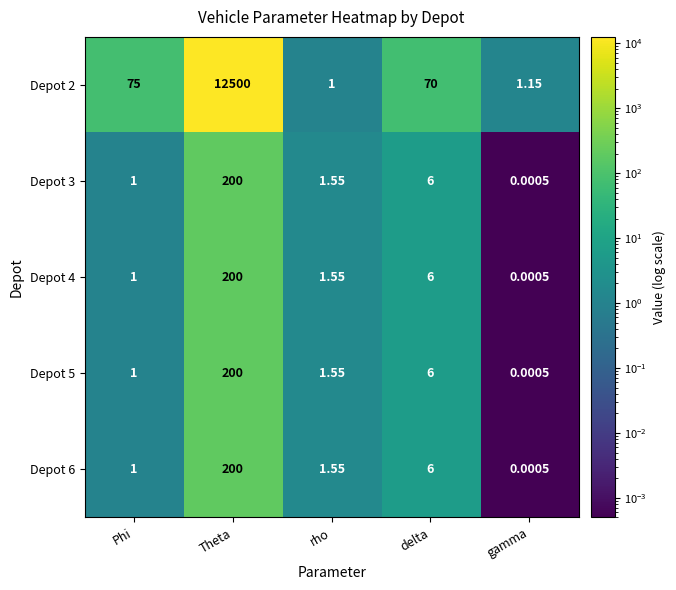

At which label does Depot 6 reach its peak?

Theta